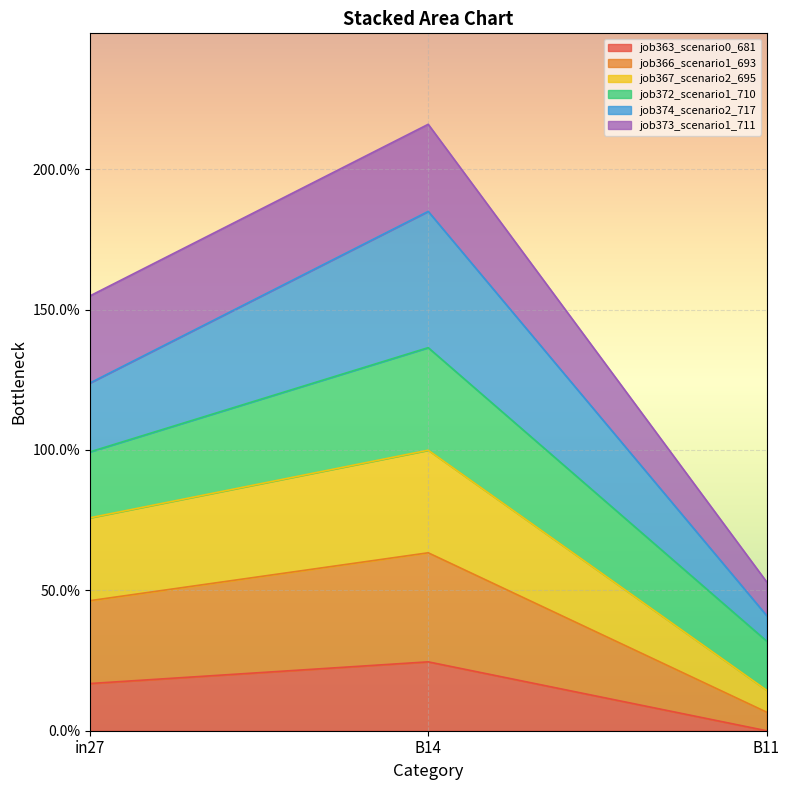

At which category is the sum across all series the highest?

B14